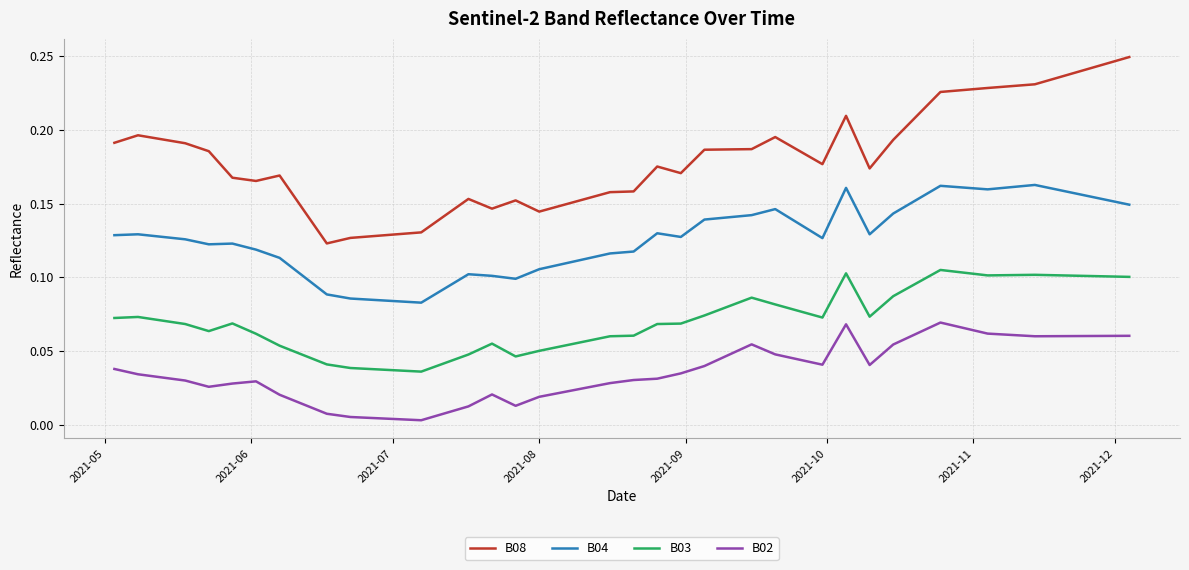

True or false: B08 and B03 intersect in this chart.

False